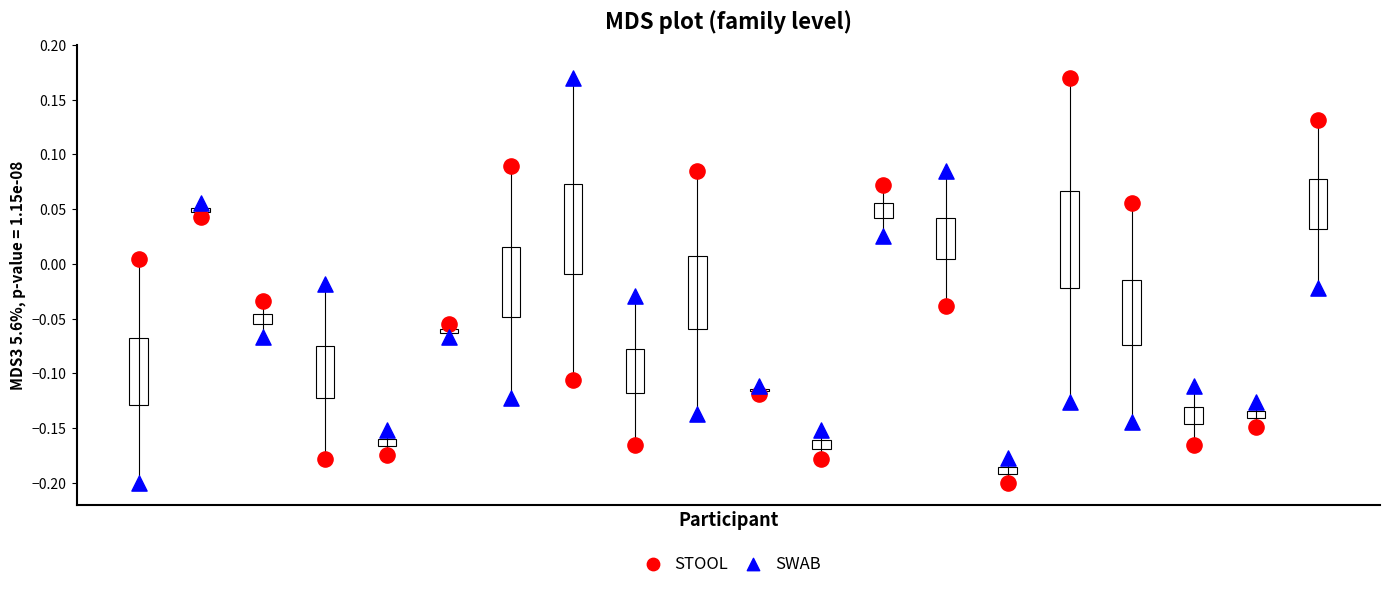

Count the number of points in this scatter plot.

40